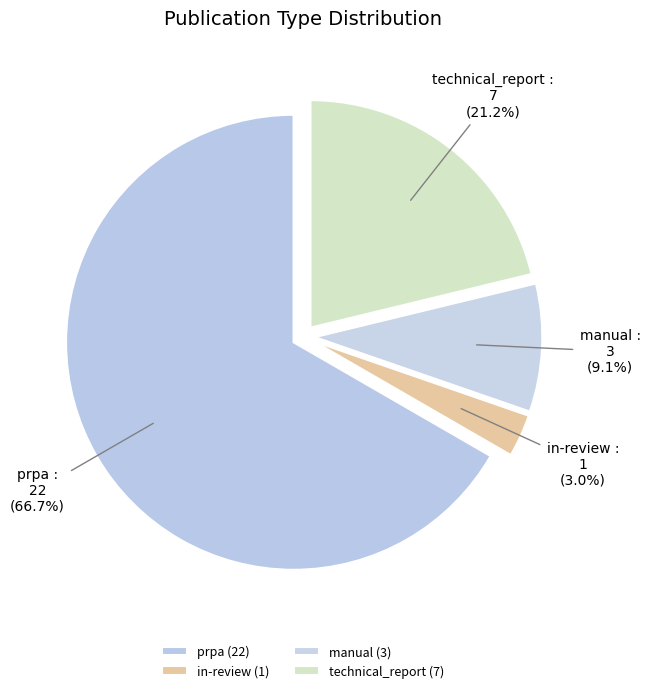

Which category has the biggest portion of the pie?

prpa